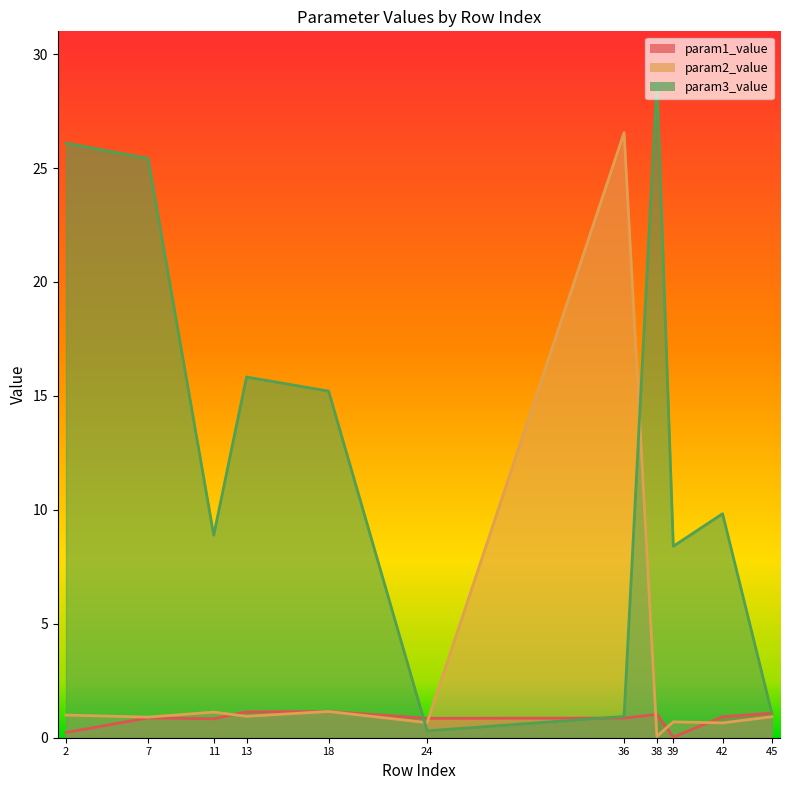

At 13, list the series in order from largest to smallest.

param3_value, param1_value, param2_value